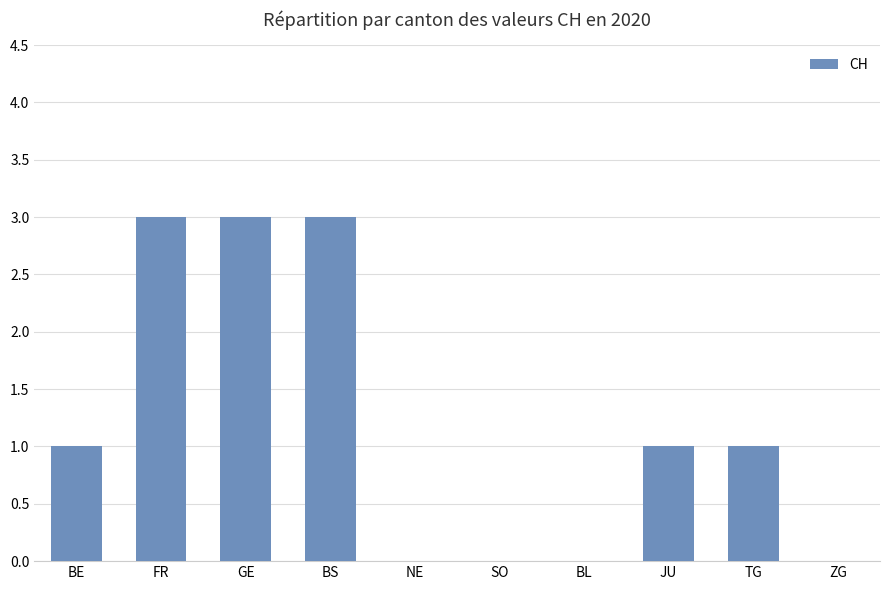

What is the greatest value displayed?

3